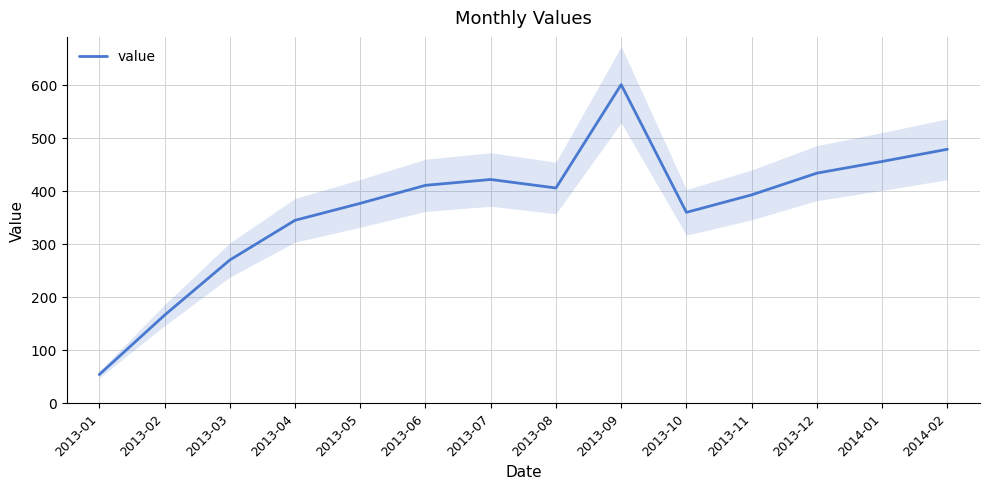

How many lines are shown in the chart?

1